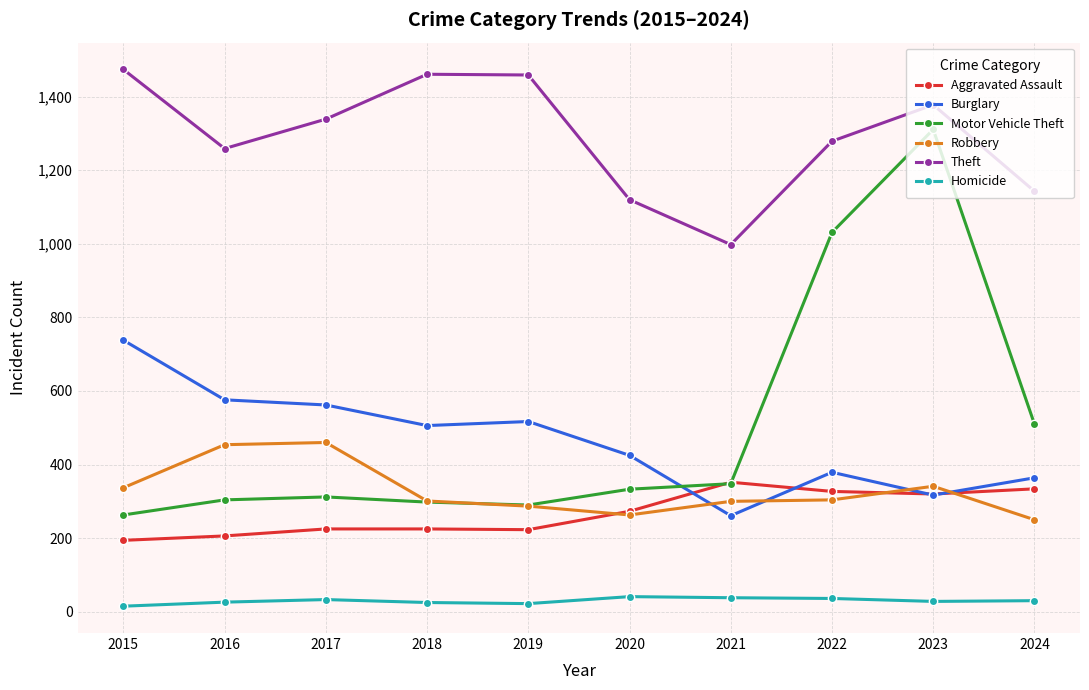

What is the total value across all series at 2021?

2297